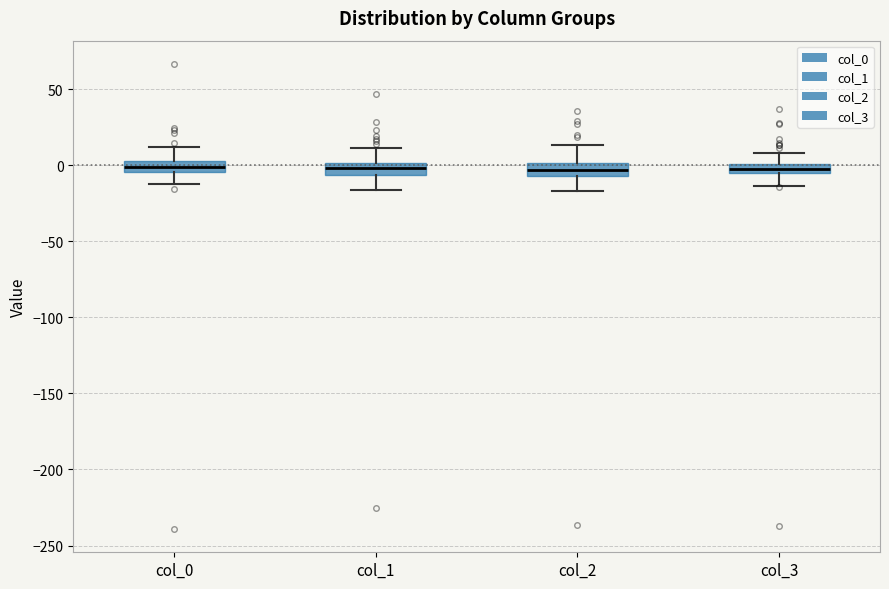

Where is the upper edge of the box for col_2 on the y-axis? The values are not printed on the chart, so give them approximately, as read against the axis.

0